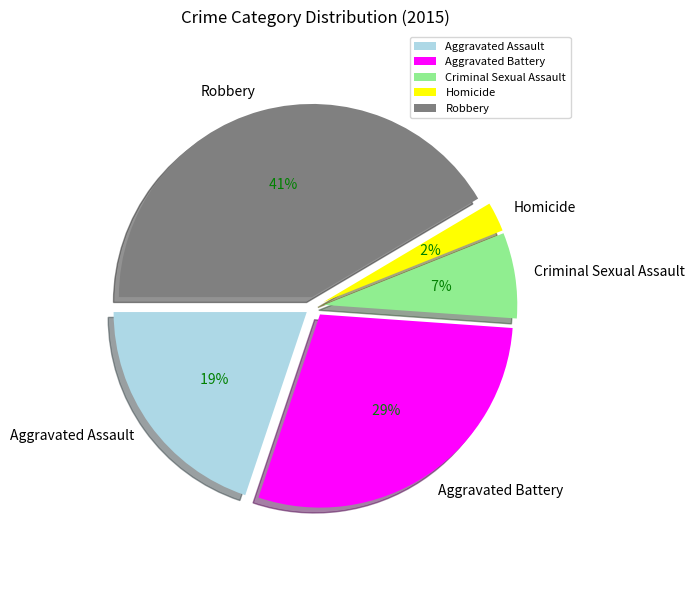

How many slices are in this pie chart?

5